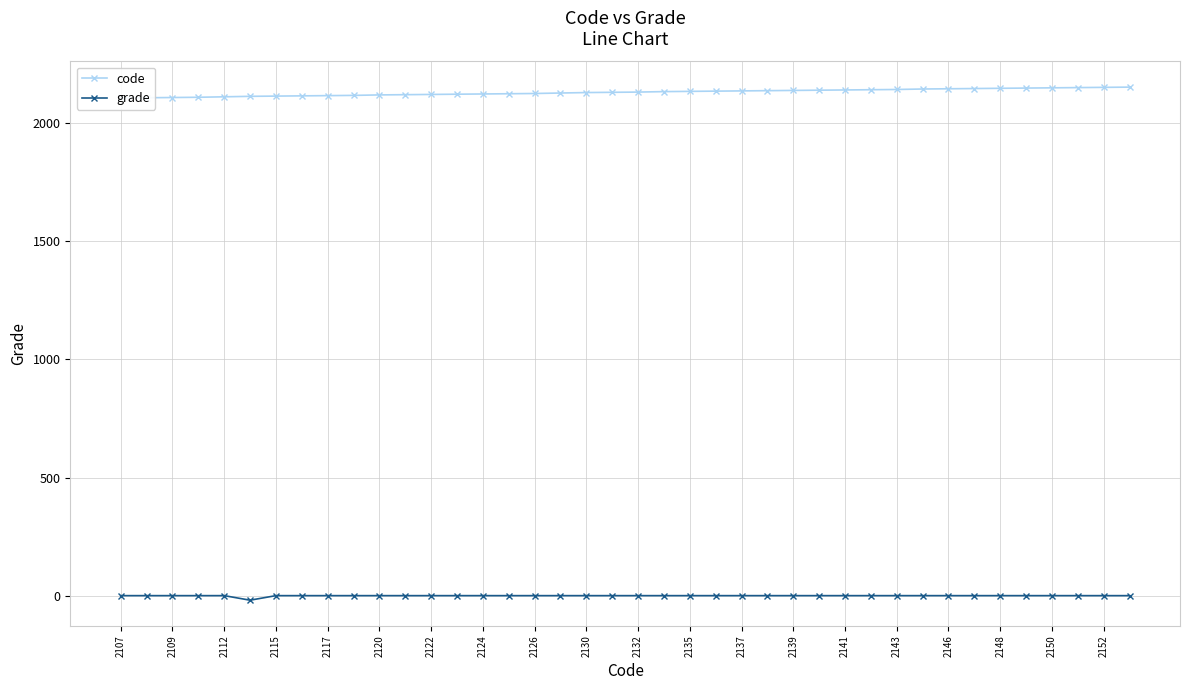

The value of grade at 2120 is -0.0. True or false?

True